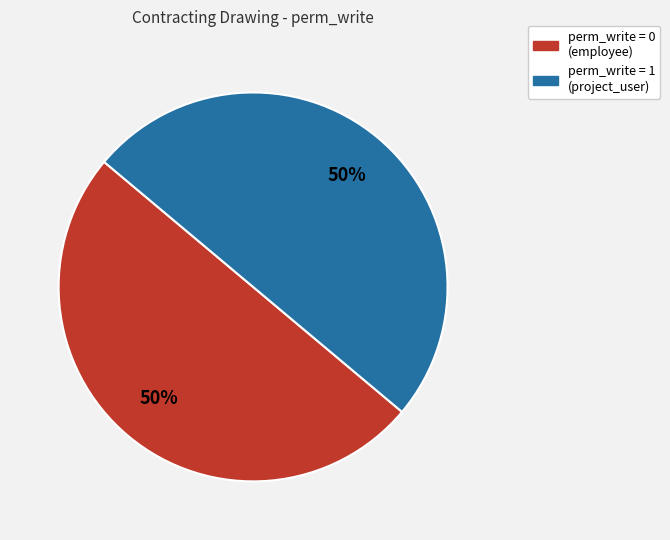

To the nearest percent, what is the combined percentage of perm_write = 1 (project_user) and perm_write = 0 (employee)?

100%